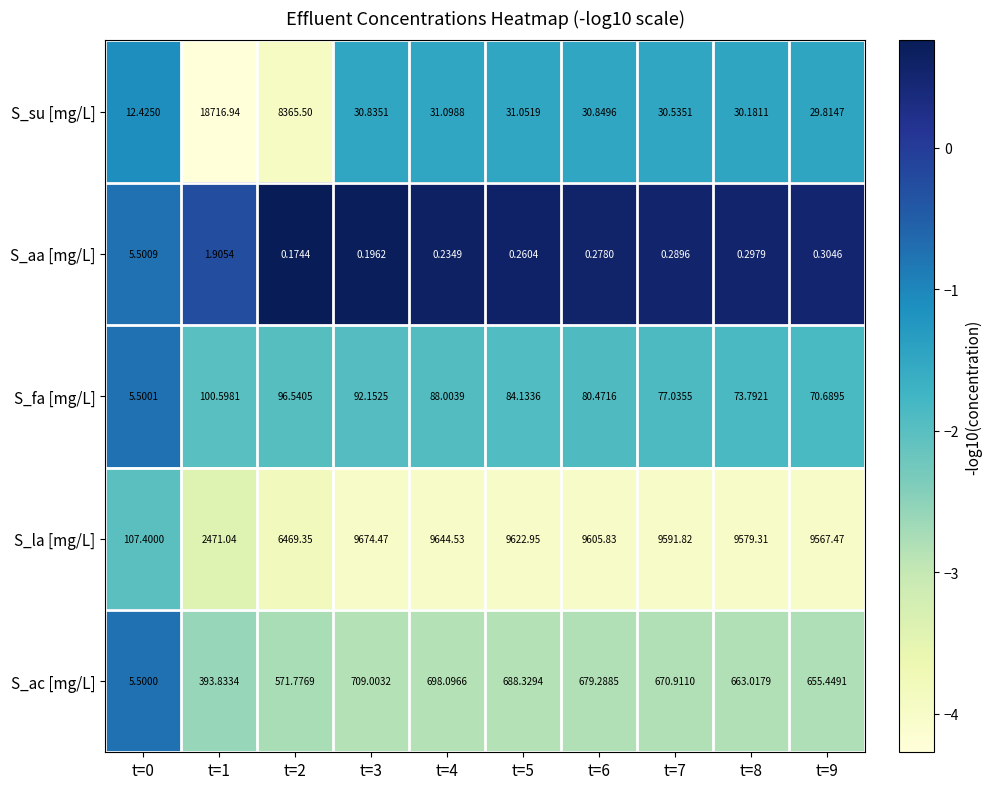

Which series has the widest spread of values?

S_su [mg/L]